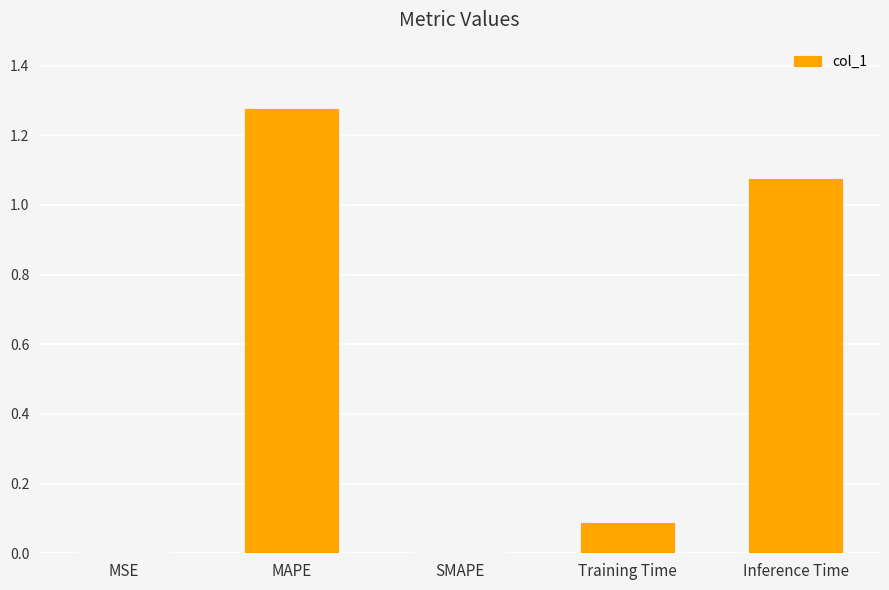

What is the sum of all values?

2.4